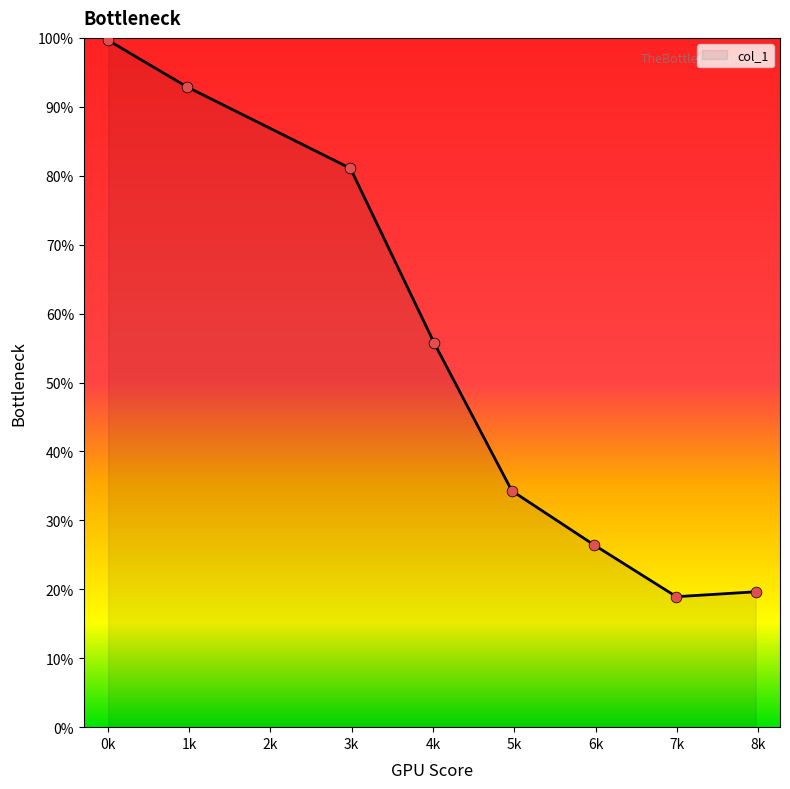

What is the average value?

53.6